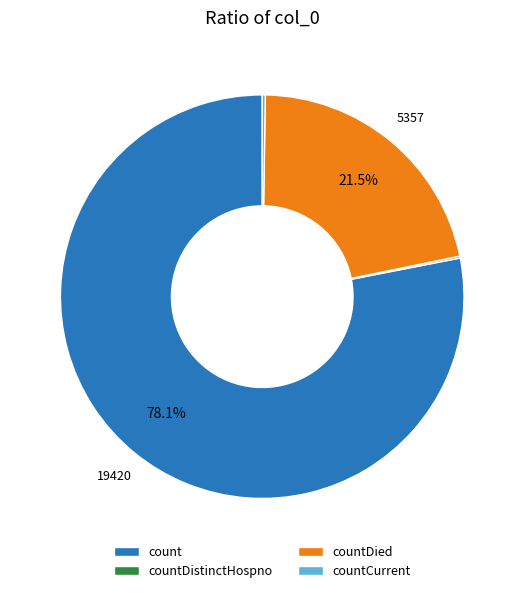

What percentage is NOT represented by count?

21.9%